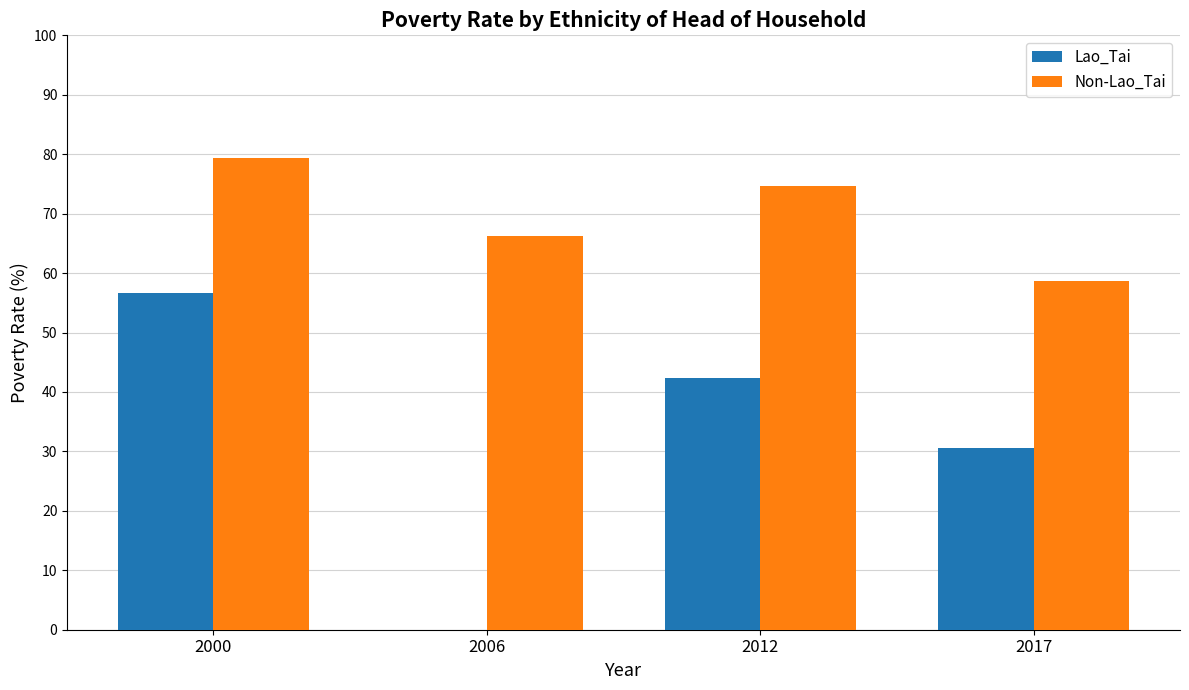

What is the total value across all series at 2000?

136.0